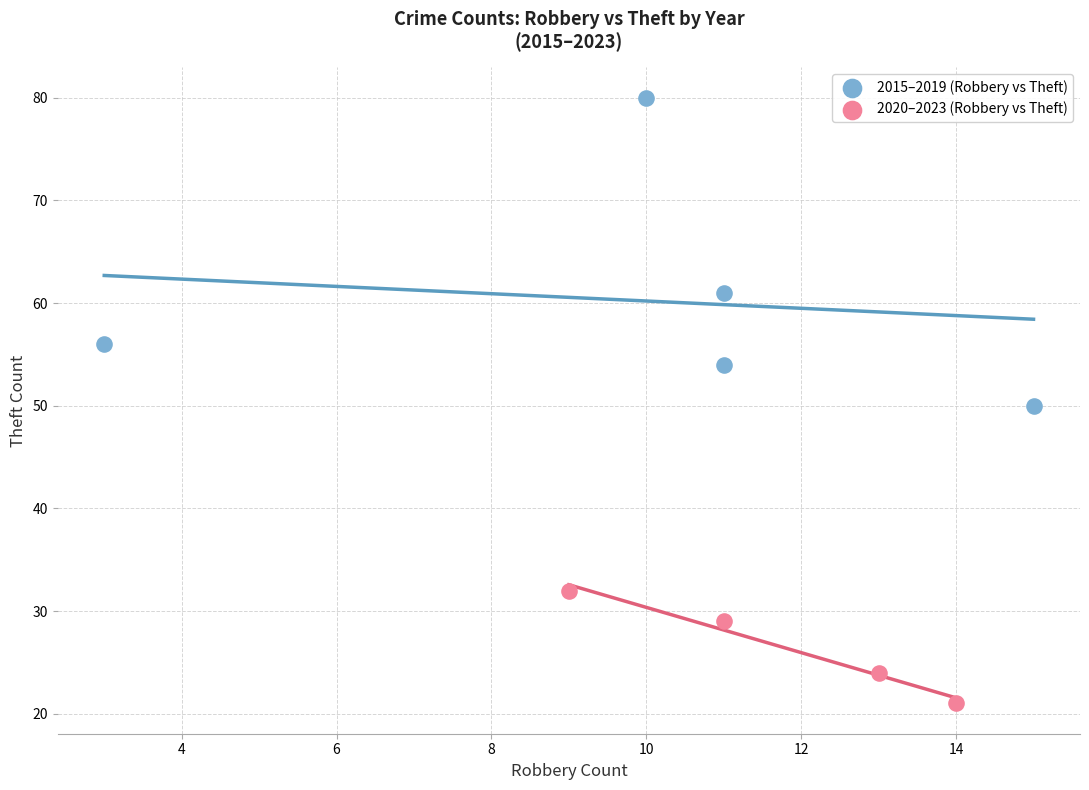

Which series reaches the maximum Y coordinate?

2015–2019 (Robbery vs Theft)